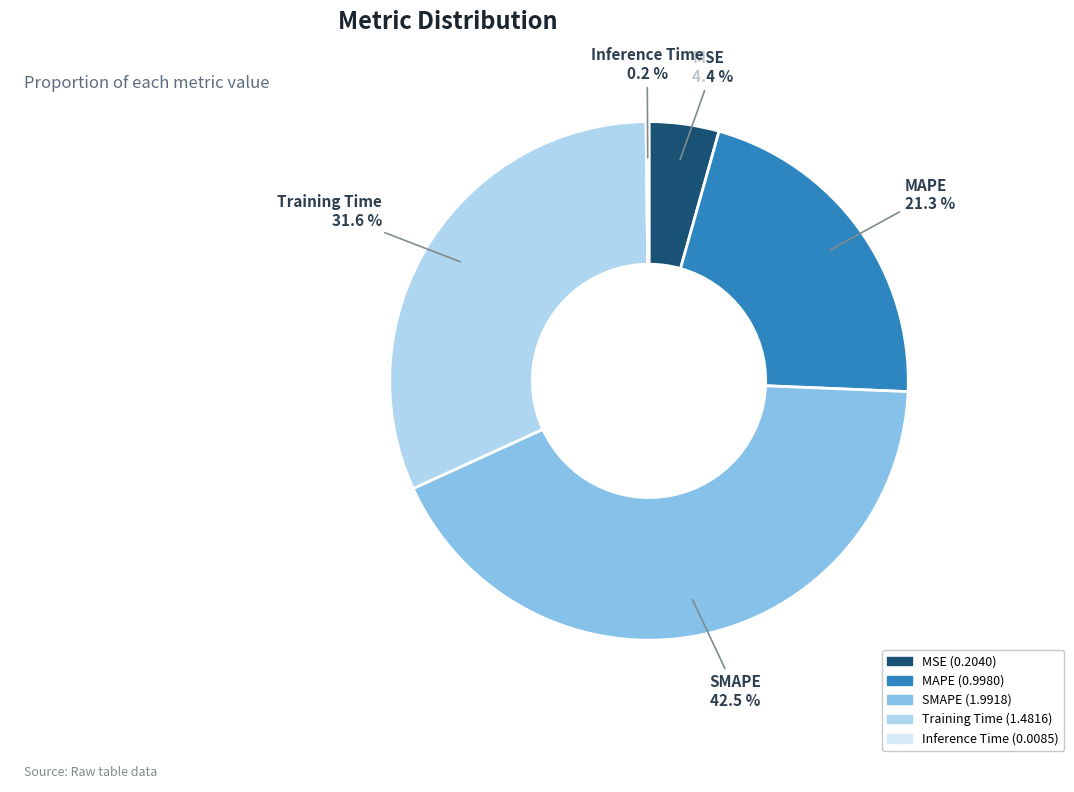

To the nearest percent, what percentage of the pie is Training Time?

32%